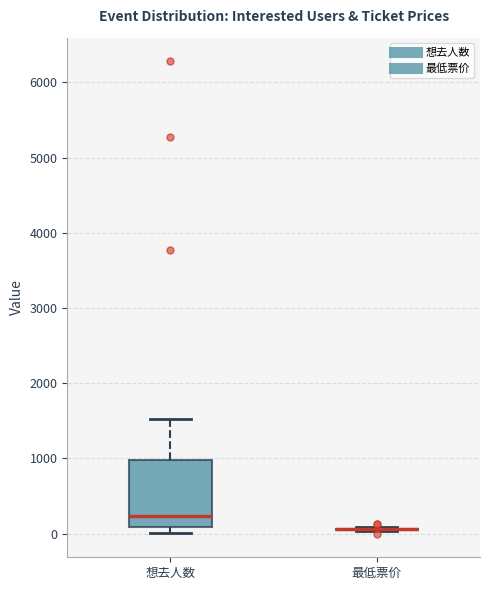

Reading left to right, read every box against the y-axis: the position of its median line, the range the box covers, and the ends of its whiskers. The values are not printed on the chart, so give them approximately, as read against the axis.

想去人数: median 200, box 100 to 1000, whiskers 0 to 1500
最低票价: box collapsed to a line at 100, whiskers 0 to 100